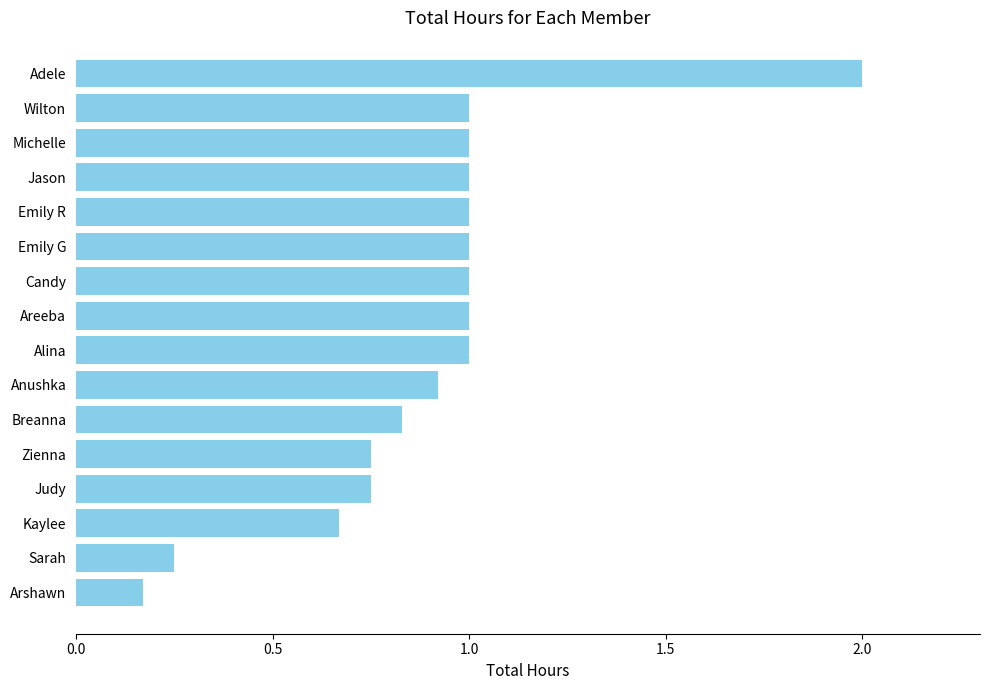

Between Candy and Breanna, which is larger?

Candy